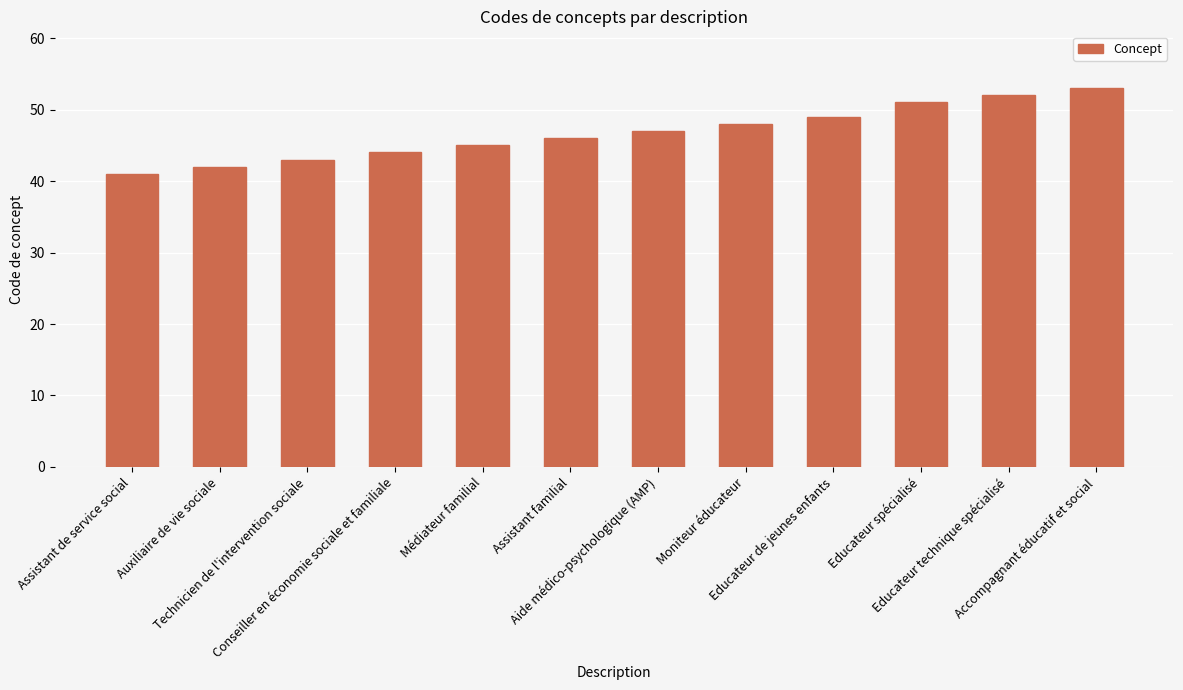

What is the difference between the maximum and minimum values?

12